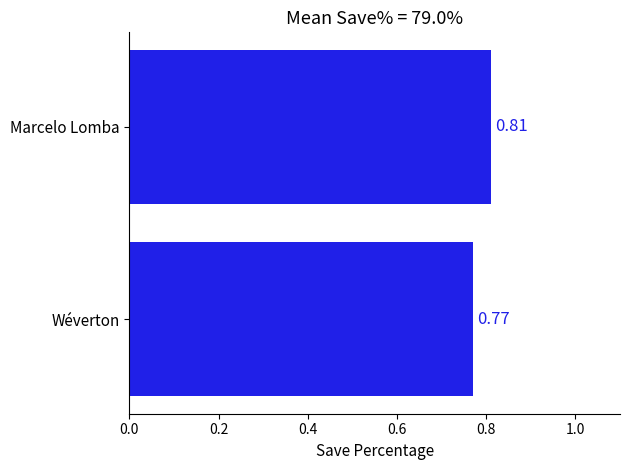

Rank the categories by value from highest to lowest.

Marcelo Lomba, Wéverton